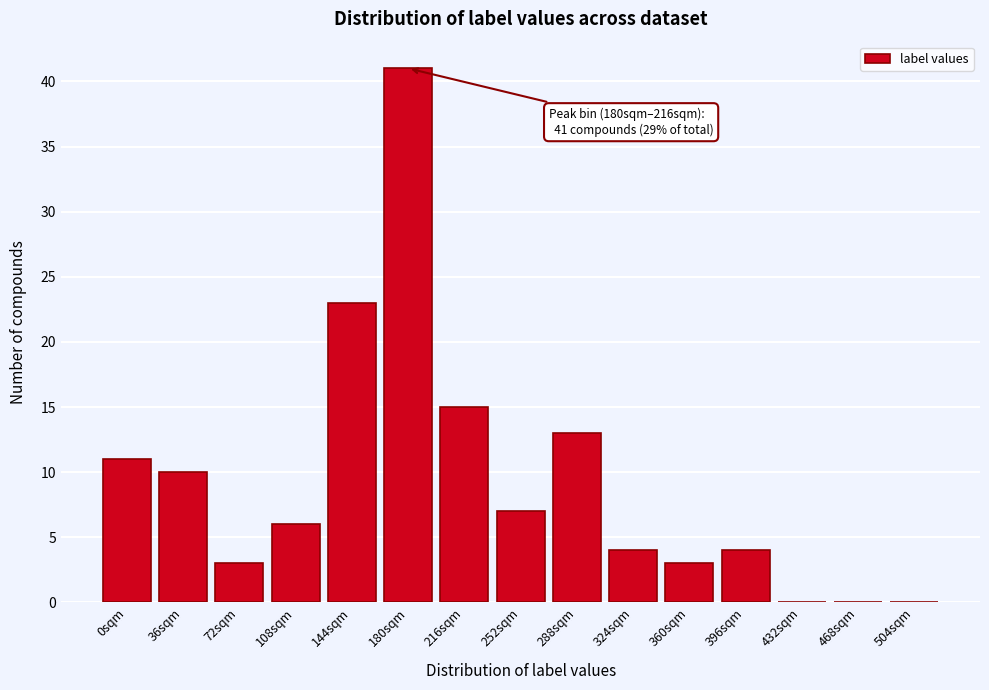

Reading left to right, transcribe all the data shown in this chart.

0sqm=11	36sqm=10	72sqm=3	108sqm=6	144sqm=23	180sqm=41	216sqm=15	252sqm=7	288sqm=13	324sqm=4	360sqm=3	396sqm=4	432sqm=0	468sqm=0	504sqm=0